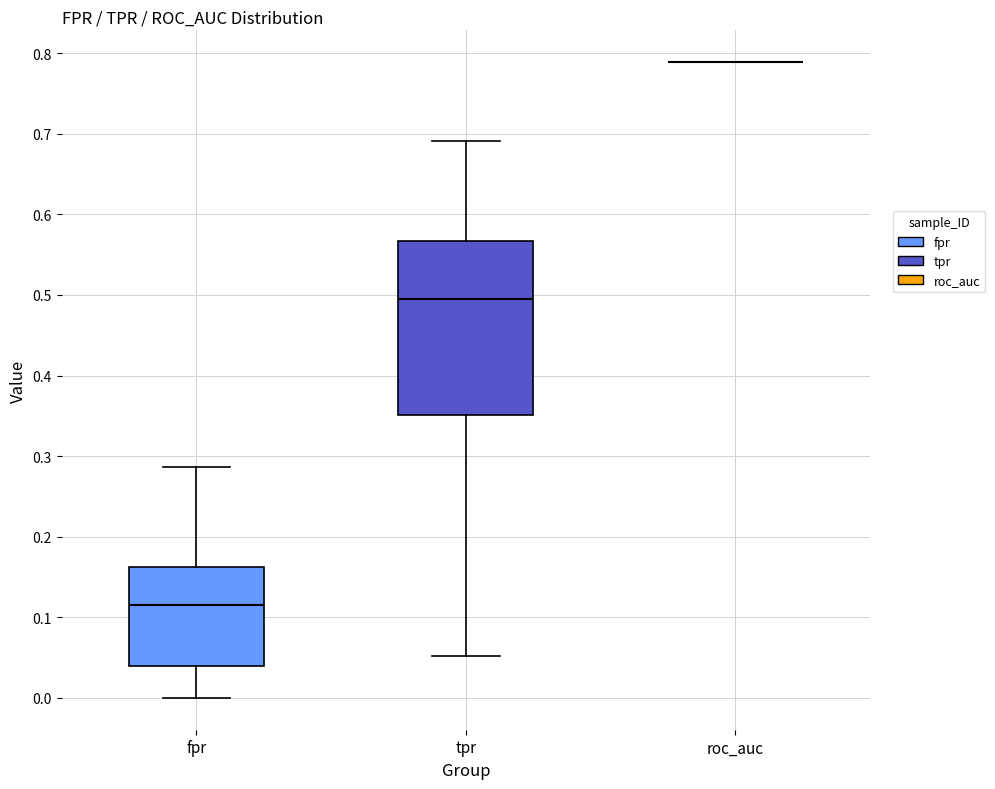

Reading left to right, read every box against the y-axis: the position of its median line, the range the box covers, and the ends of its whiskers. The values are not printed on the chart, so give them approximately, as read against the axis.

fpr: median 0.12, box 0.04 to 0.16, whiskers 0.00 to 0.29
tpr: median 0.49, box 0.35 to 0.57, whiskers 0.05 to 0.69
roc_auc: box collapsed to a line at 0.79, whiskers 0.79 to 0.79